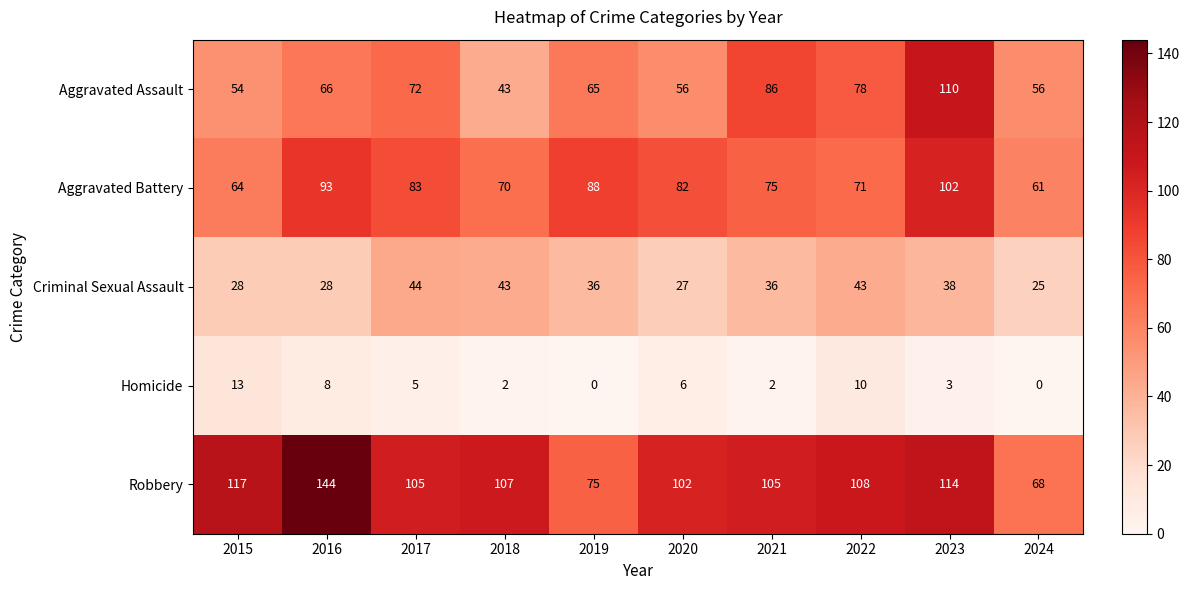

The value of Criminal Sexual Assault at 2022 is 43. True or false?

True